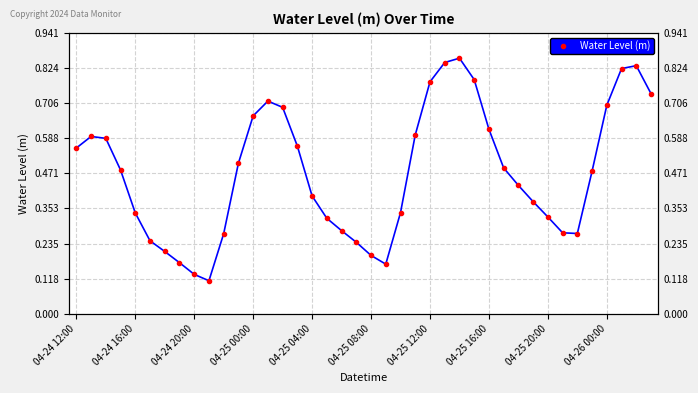

What is the smallest value displayed?

0.1